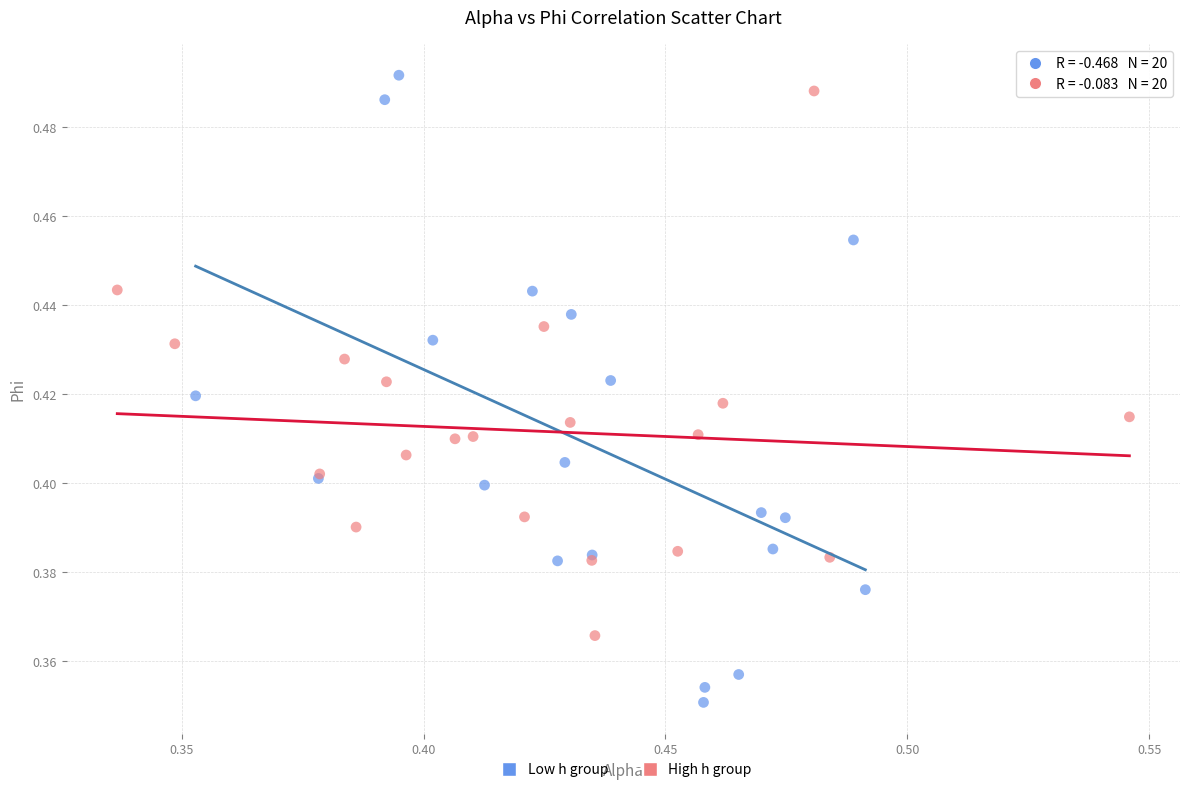

Which series reaches the minimum Y coordinate?

Low h group